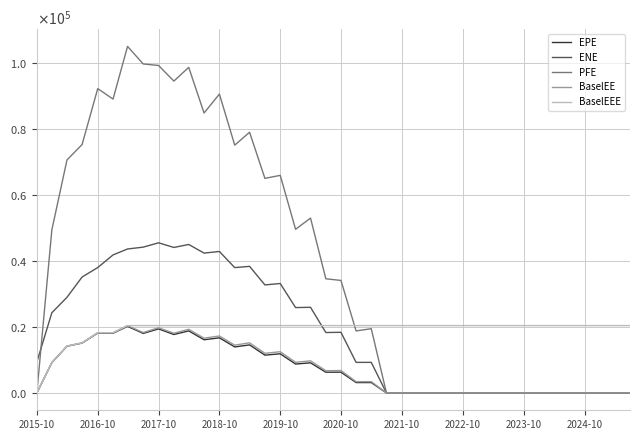

Is this an area chart (filled region under the line)?

No